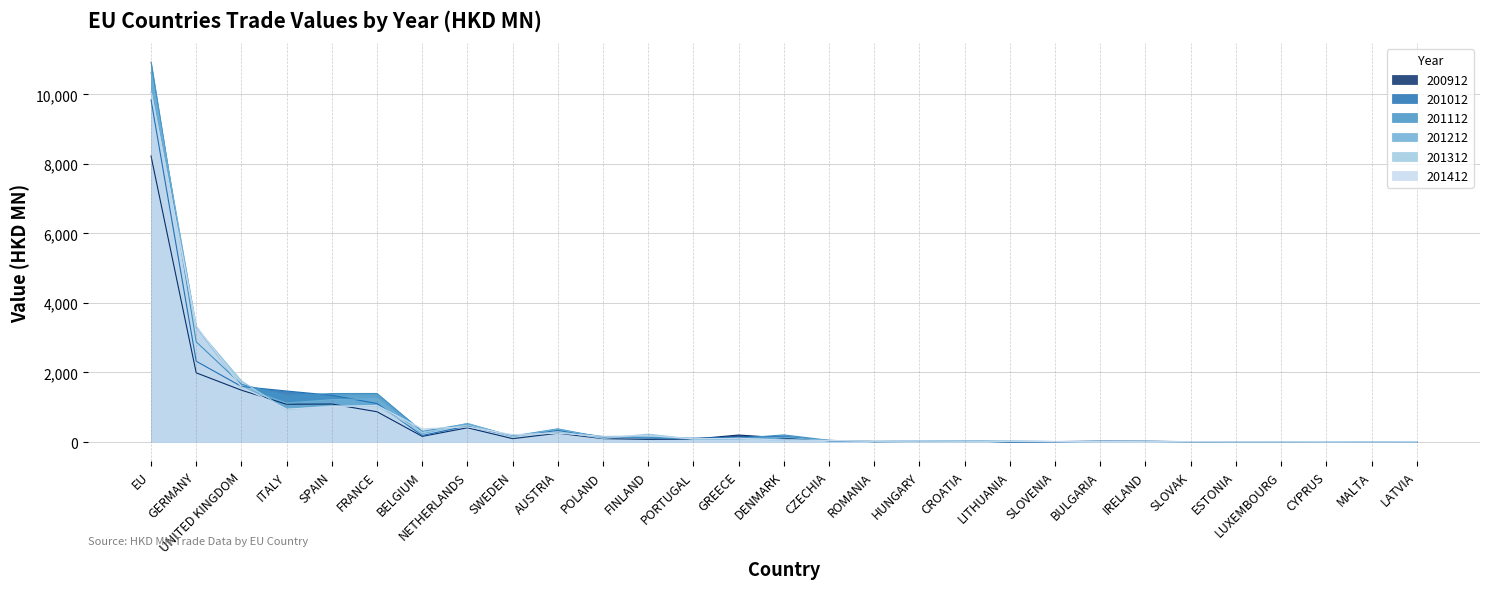

List the series in order of their peak value, highest first.

201112, 201212, 201312, 201412, 201012, 200912